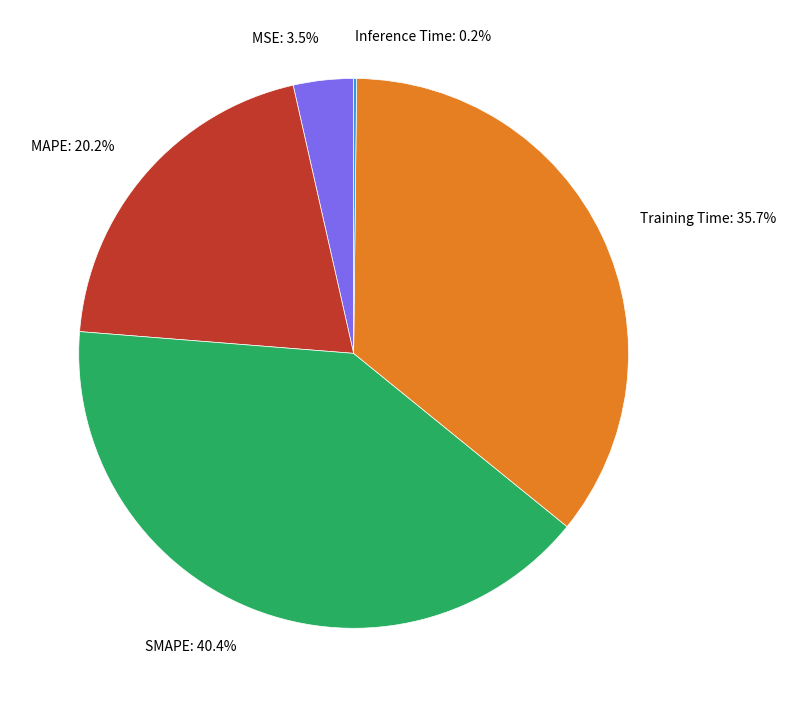

To the nearest percent, what portion does MAPE represent?

20%